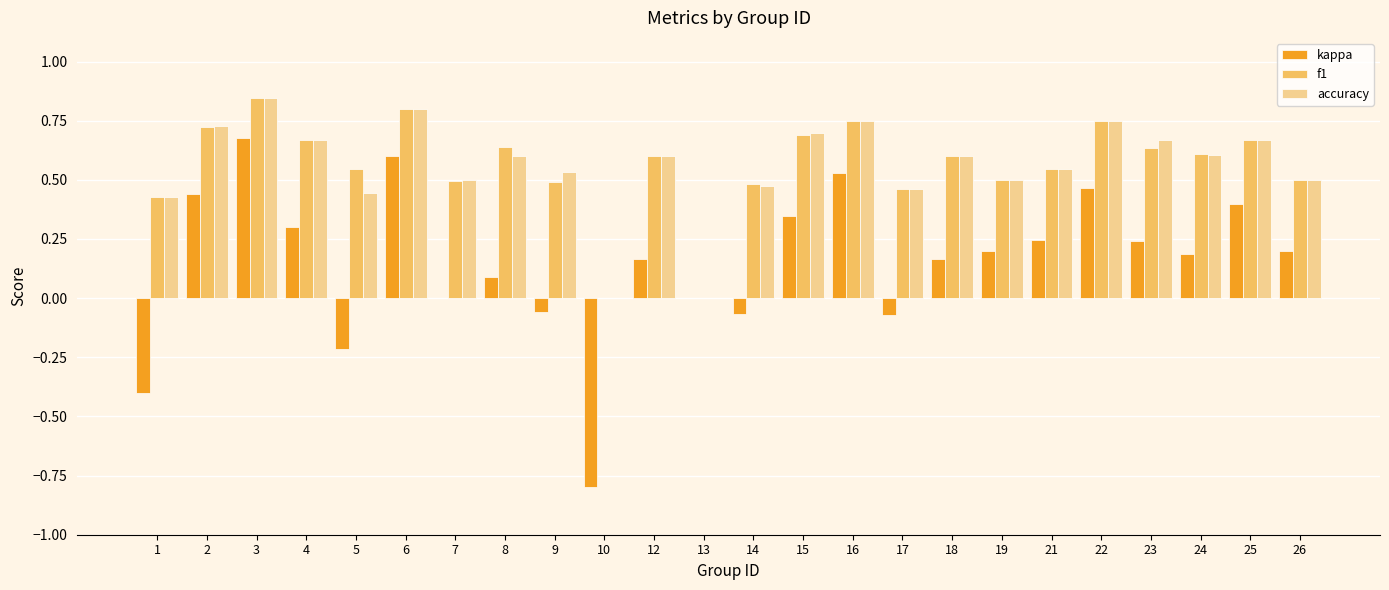

Which series changed the most between 3 and 7?

kappa